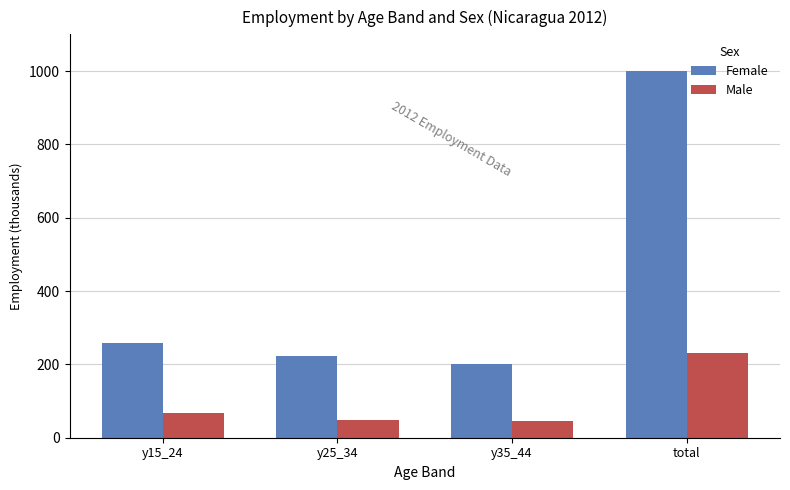

At which label does Male first exceed 66?

y15_24